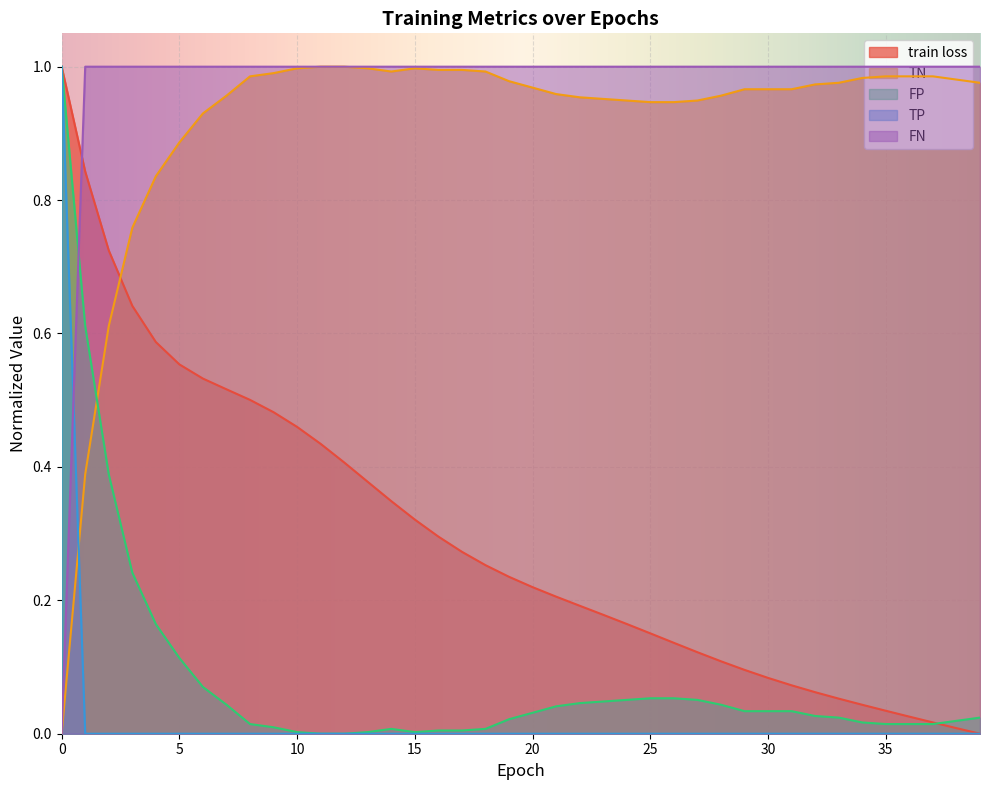

What is the difference between the maximum and second lowest values in the FP series?

1.0